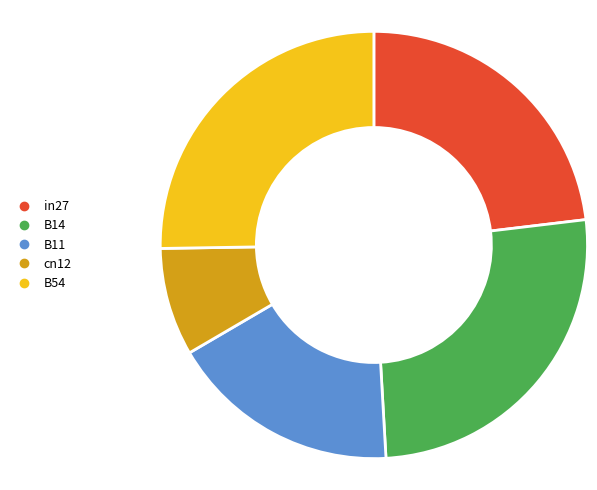

Is it true that B11 is 10% of the pie?

False